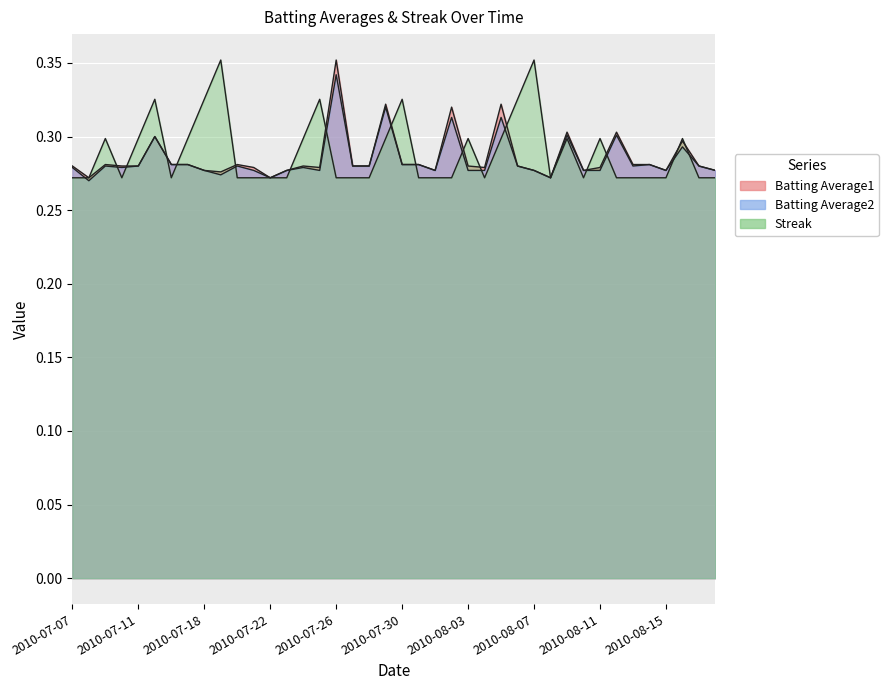

Rank the series by their average value, from lowest to highest.

Batting Average2, Batting Average1, Streak